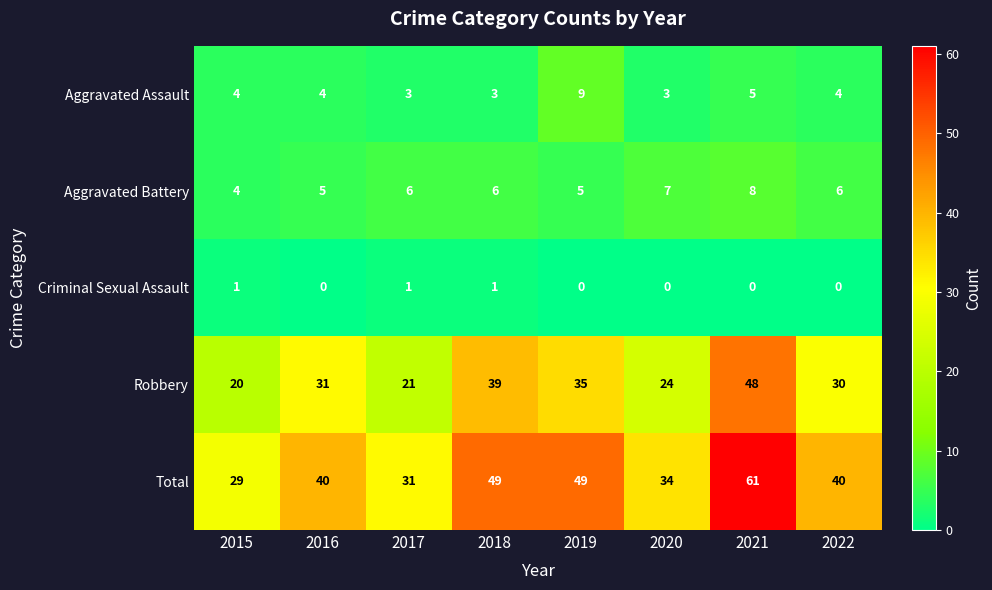

Read the Aggravated Assault value at 2018.

3